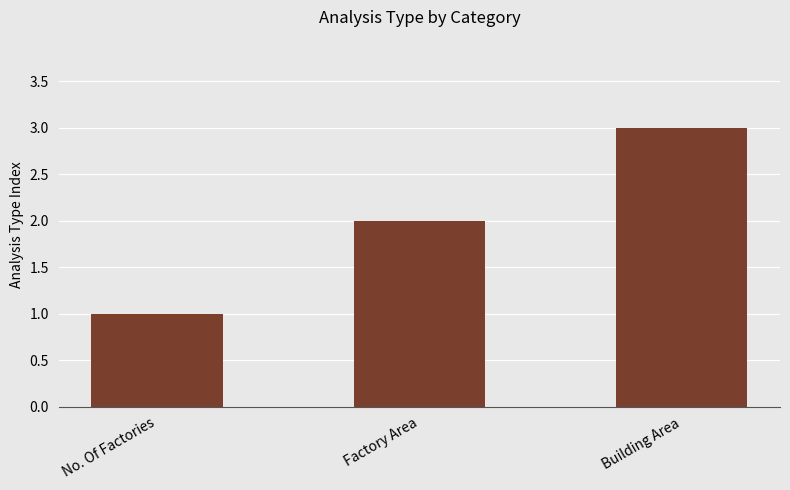

What is the approximate value at Factory Area?

2